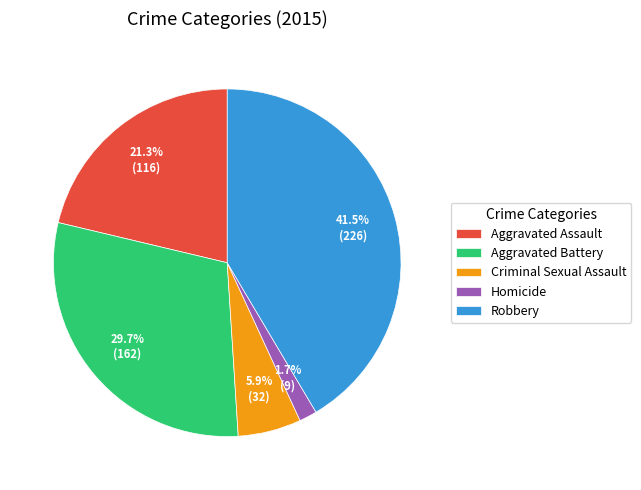

Which has a higher value, Robbery or Criminal Sexual Assault?

Robbery